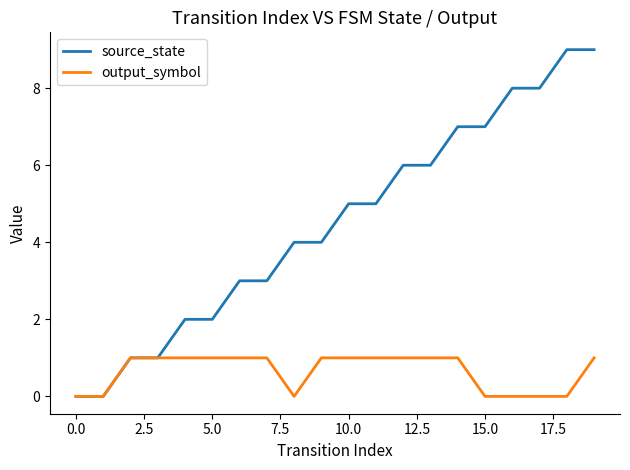

Which series has the largest total across all categories?

source_state